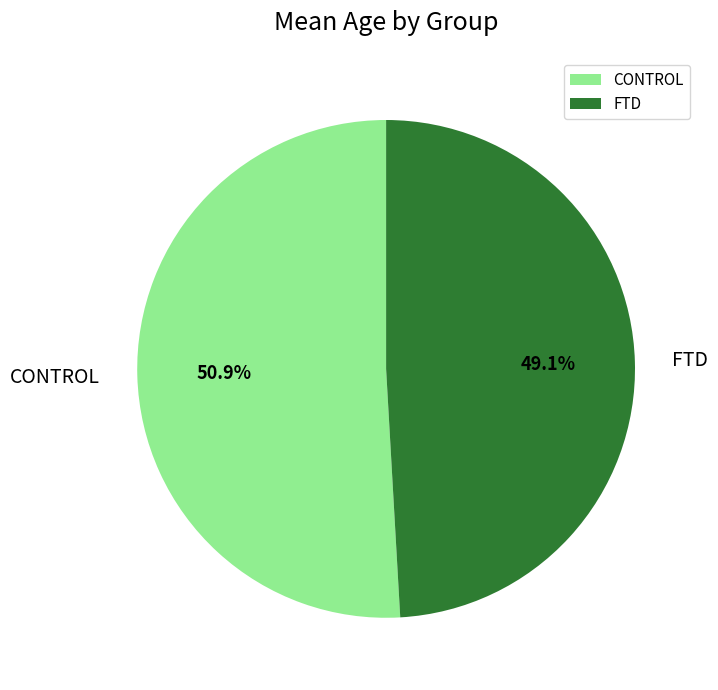

Is the sum of CONTROL and FTD greater than half?

Yes